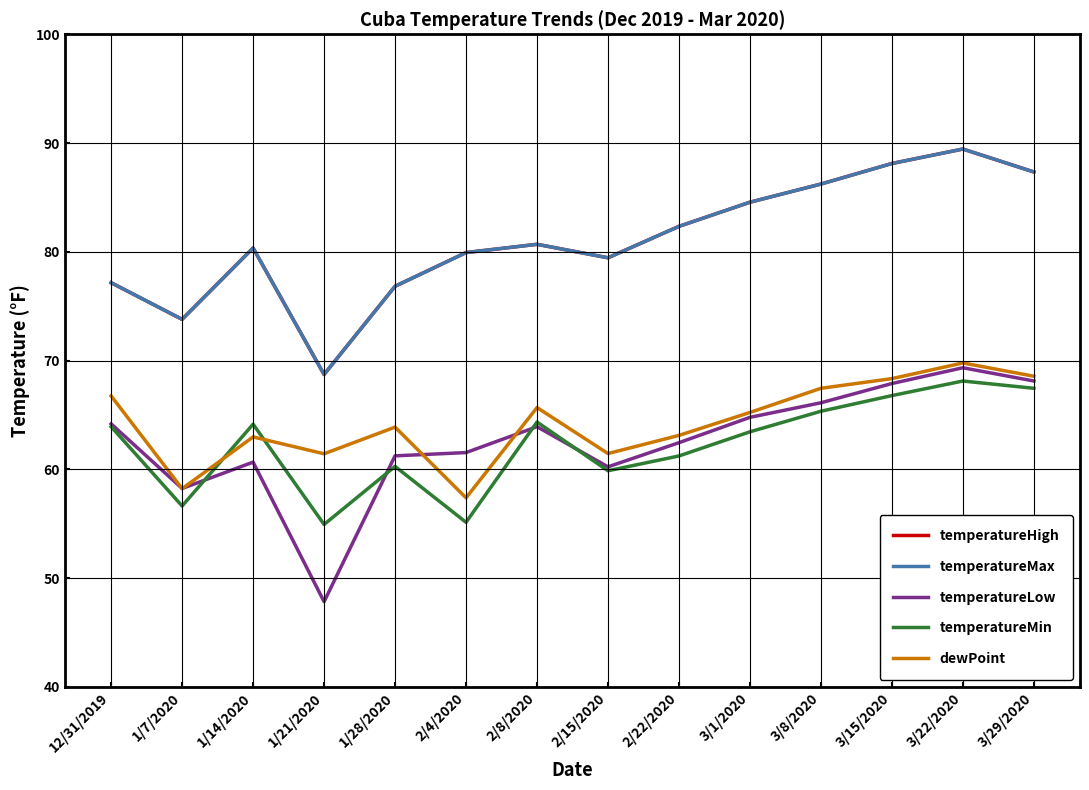

Read the temperatureLow value at 2/15/2020.

60.2